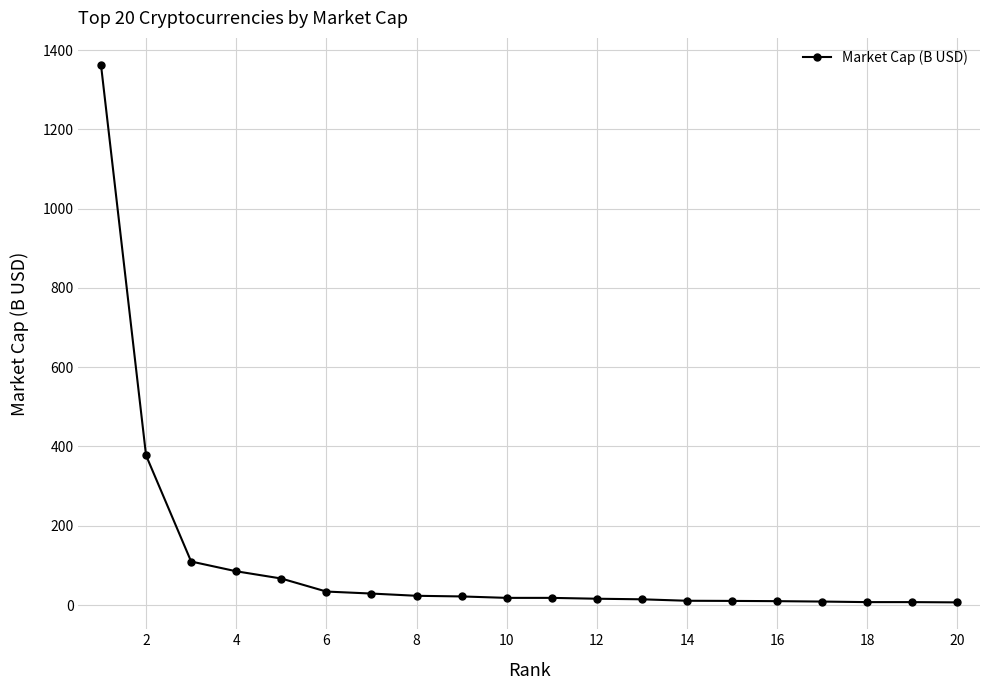

What is the greatest value displayed?

1363.2